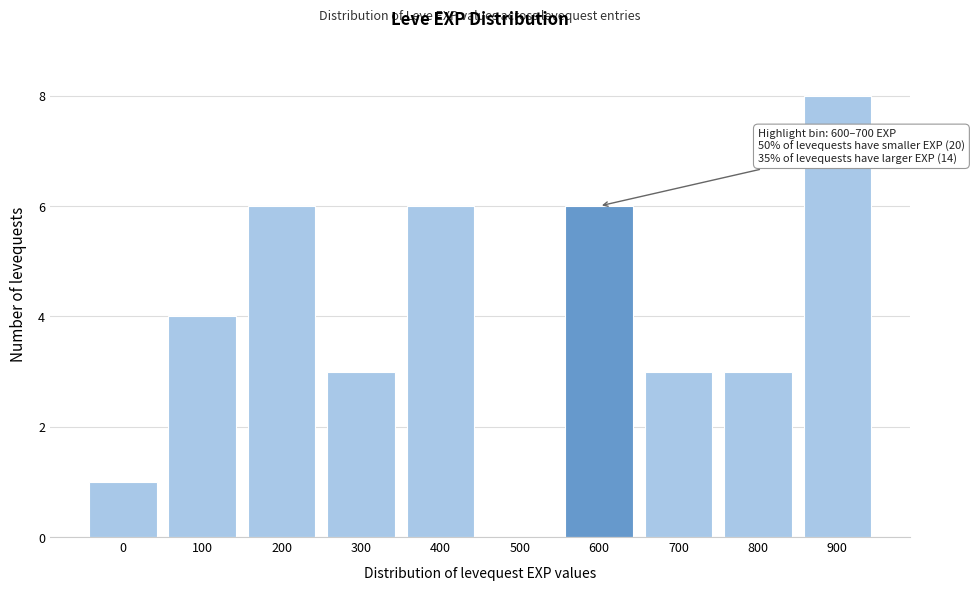

Reading left to right, transcribe all the data shown in this chart.

0=1	100=4	200=6	300=3	400=6	500=0	600=6	700=3	800=3	900=8